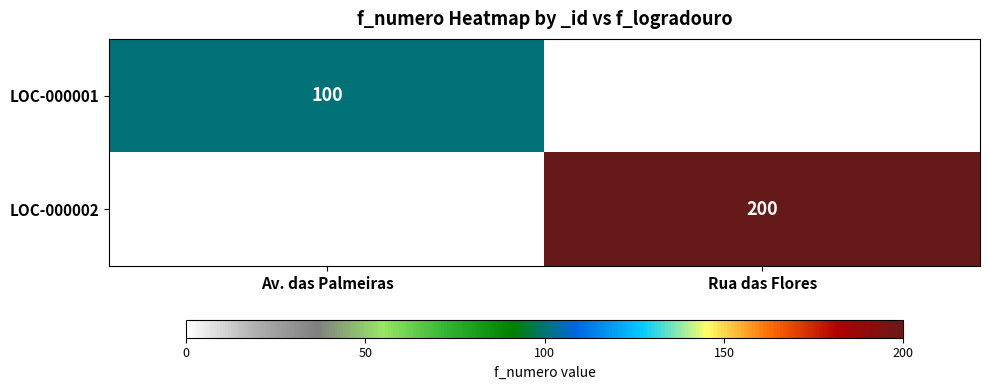

The LOC-000002 series shows 200 at Rua das Flores. True or false?

True